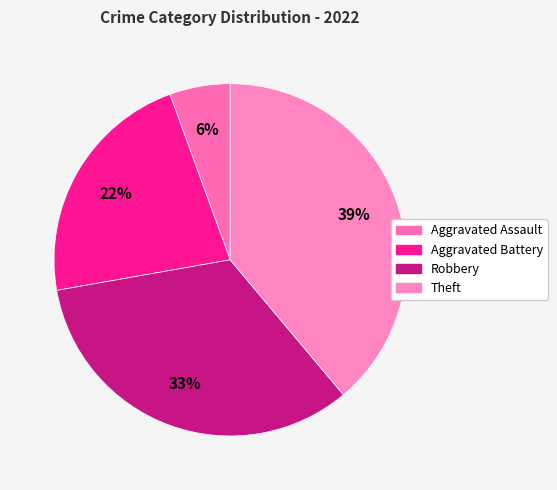

How many slices are in this pie chart?

4